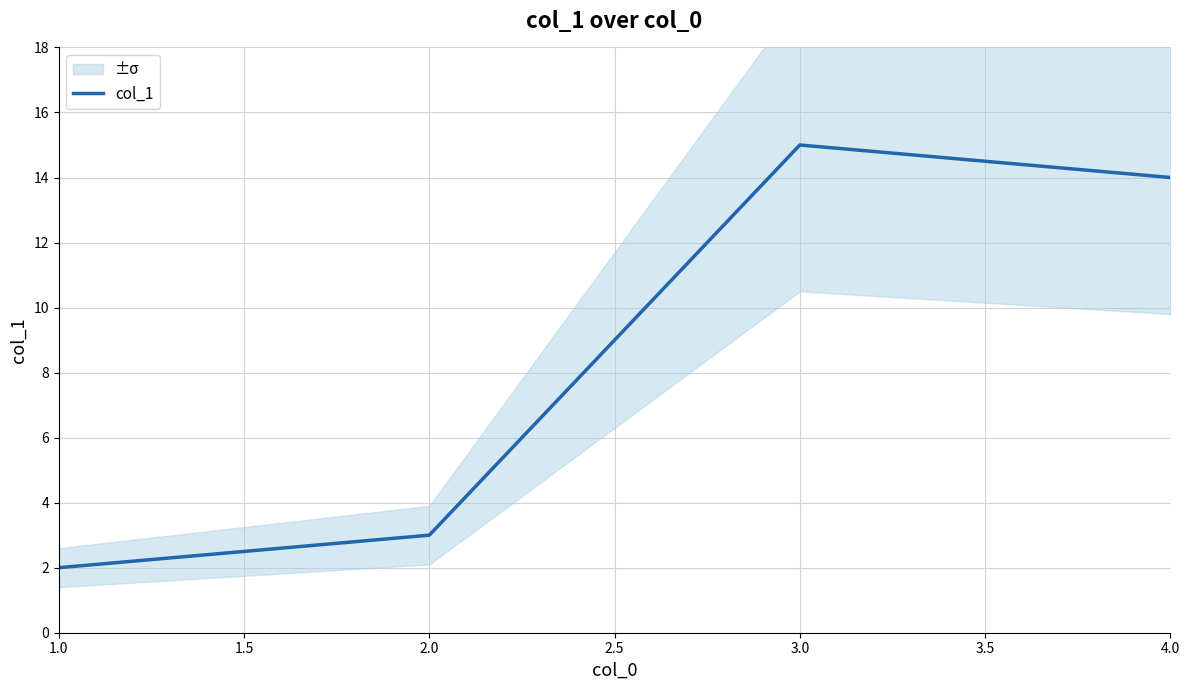

In col_1, how many points are higher than both neighbors (excluding endpoints)?

1